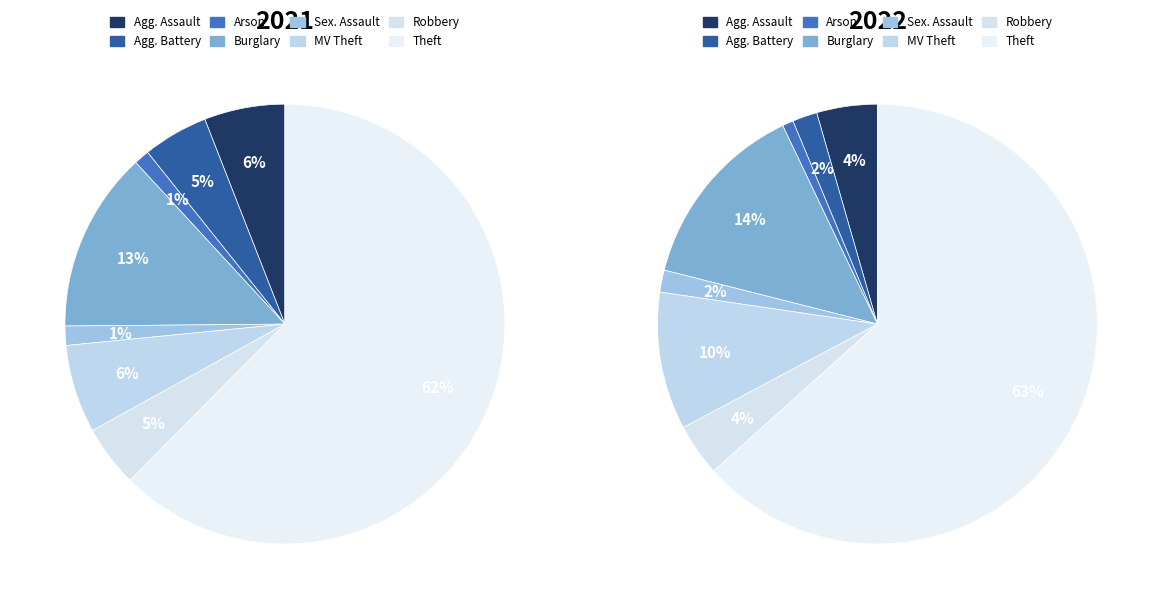

How many slices are in this pie chart?

8